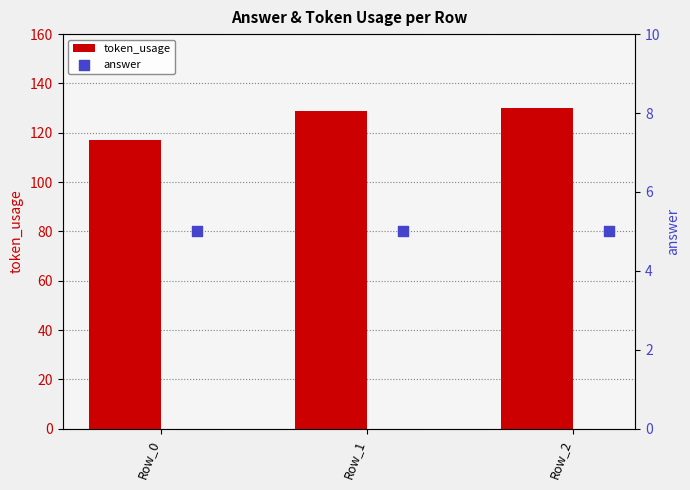

Is it true that token_usage equals 117 at Row_0?

True